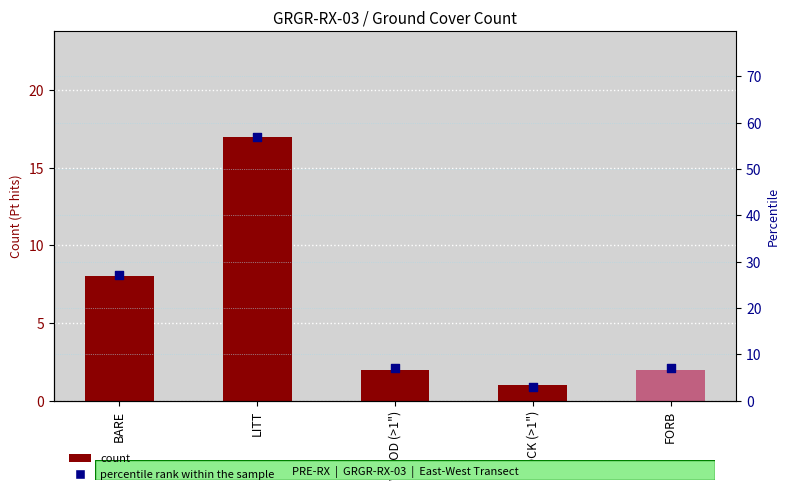

Which series contains the lowest Y value?

count